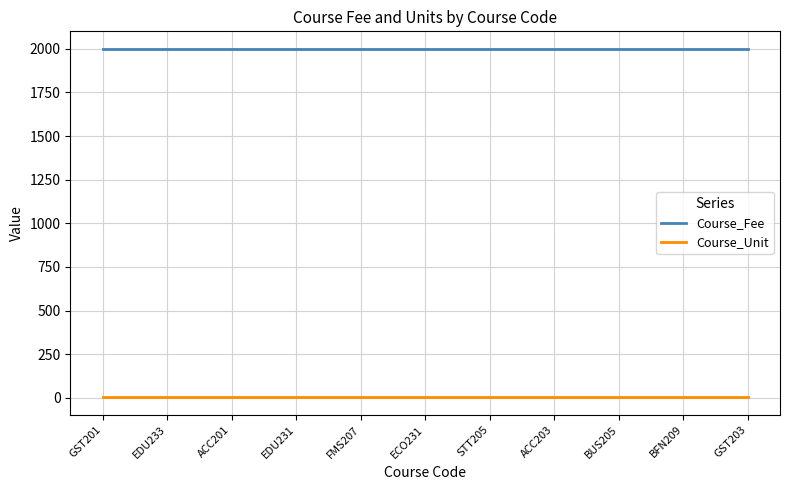

Reading right to left, transcribe all the data shown in this chart.

Course_Fee: 2000	2000	2000	2000	2000	2000	2000	2000	2000	2000	2000
Course_Unit: 2	2	2	2	2	2	2	2	2	2	2